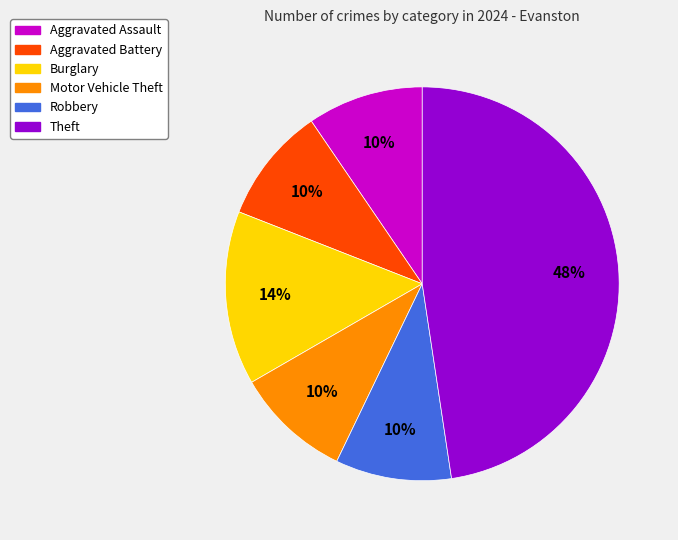

To the nearest percent, what portion does Robbery represent?

10%